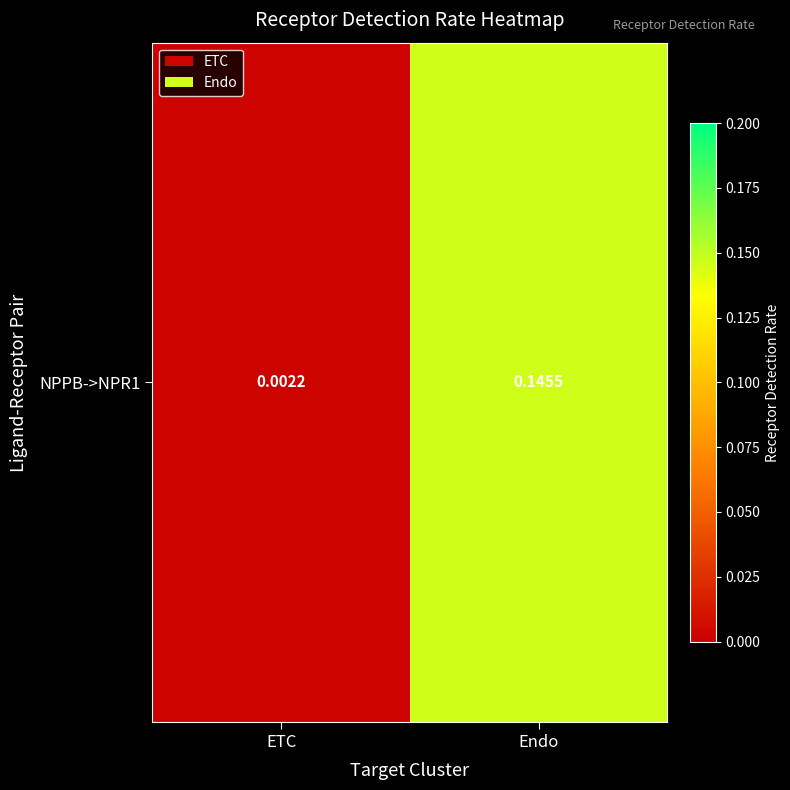

What is the difference between the maximum and minimum values?

0.1